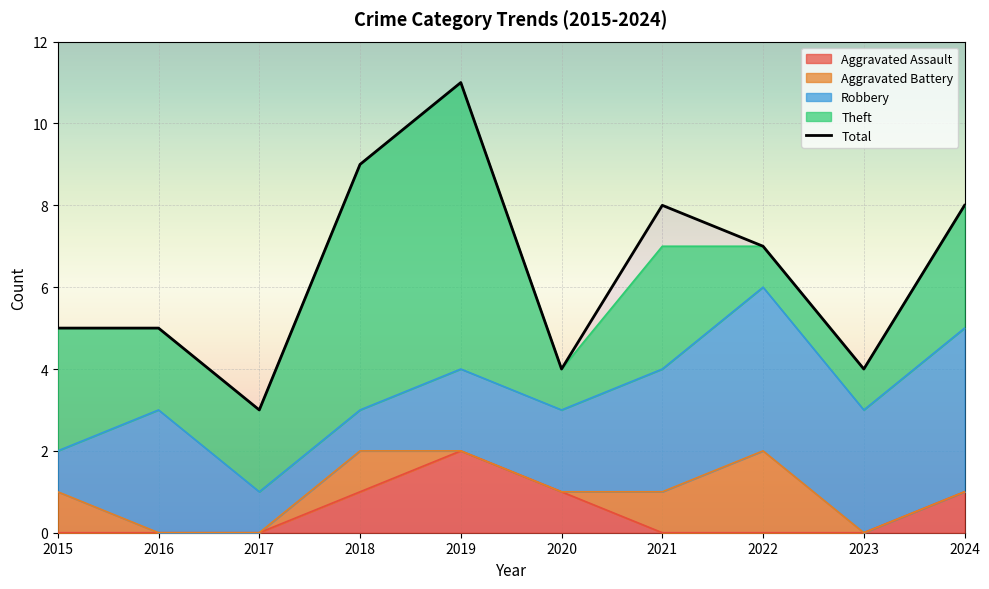

What is the minimum value for Theft?

1